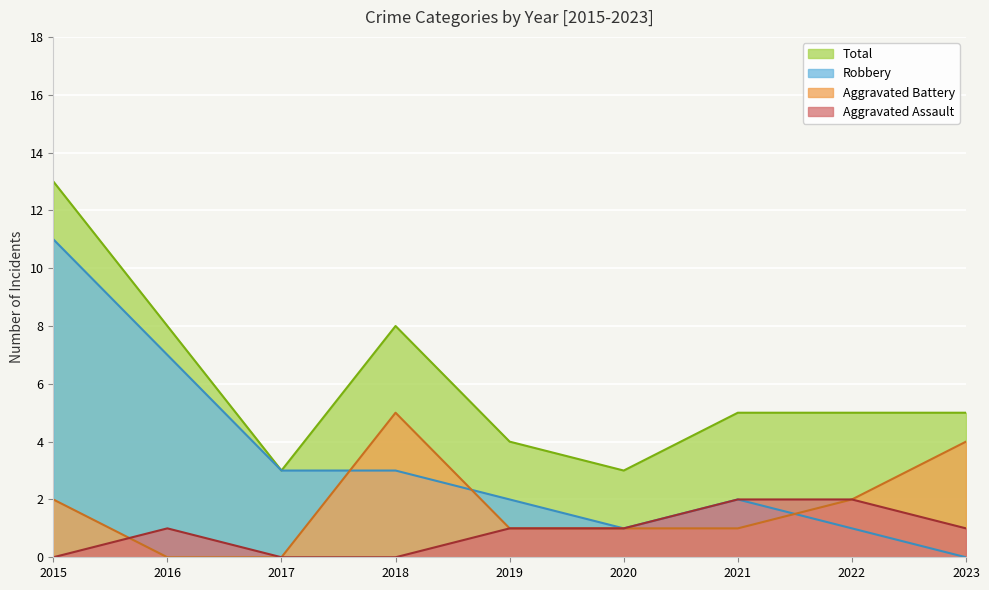

At which category is the sum across all series the highest?

2015